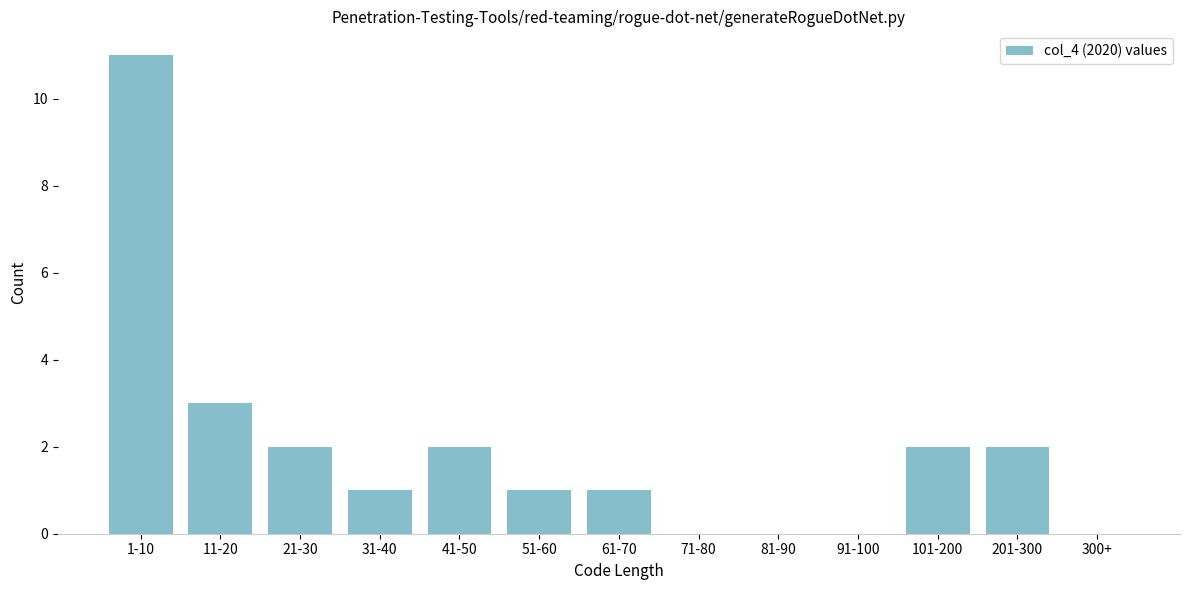

Reading left to right, transcribe all the data shown in this chart.

1-10=11	11-20=3	21-30=2	31-40=1	41-50=2	51-60=1	61-70=1	71-80=0	81-90=0	91-100=0	101-200=2	201-300=2	300+=0